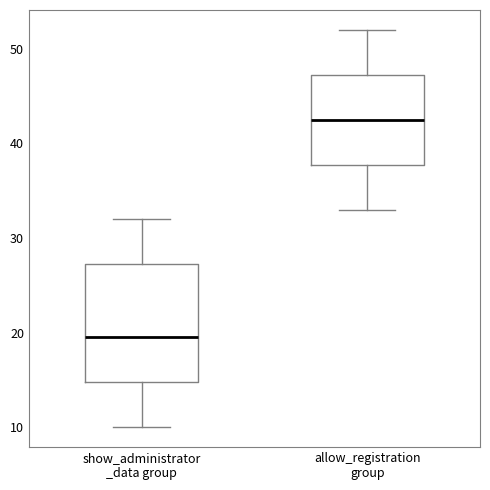

Which box is the tallest, from its lower edge to its upper edge?

show_administrator _data group